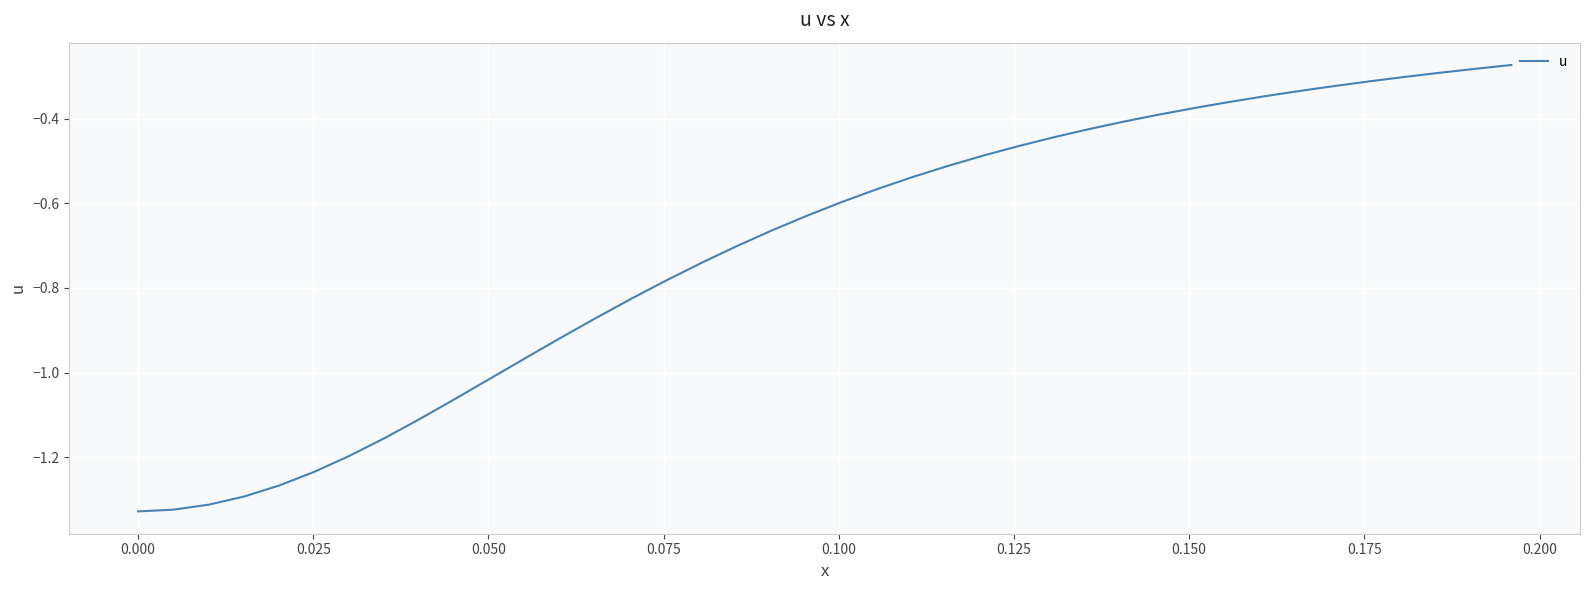

What is the difference between the maximum and minimum values?

1.1